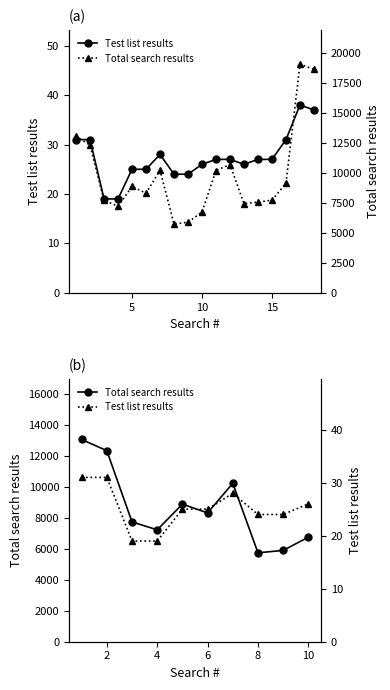

Reading right to left, extract all data points from this chart.

Test list results: 18=37	17=38	16=31	15=27	14=27	13=26	12=27	11=27	10=26	9=24	8=24	7=28	6=25	5=25	4=19	3=19	2=31	1=31
Total search results: 18=18673	17=19106	16=9156	15=7746	14=7580	13=7451	12=10723	11=10218	10=6756	9=5903	8=5745	7=10239	6=8324	5=8889	4=7231	3=7742	2=12345	1=13071